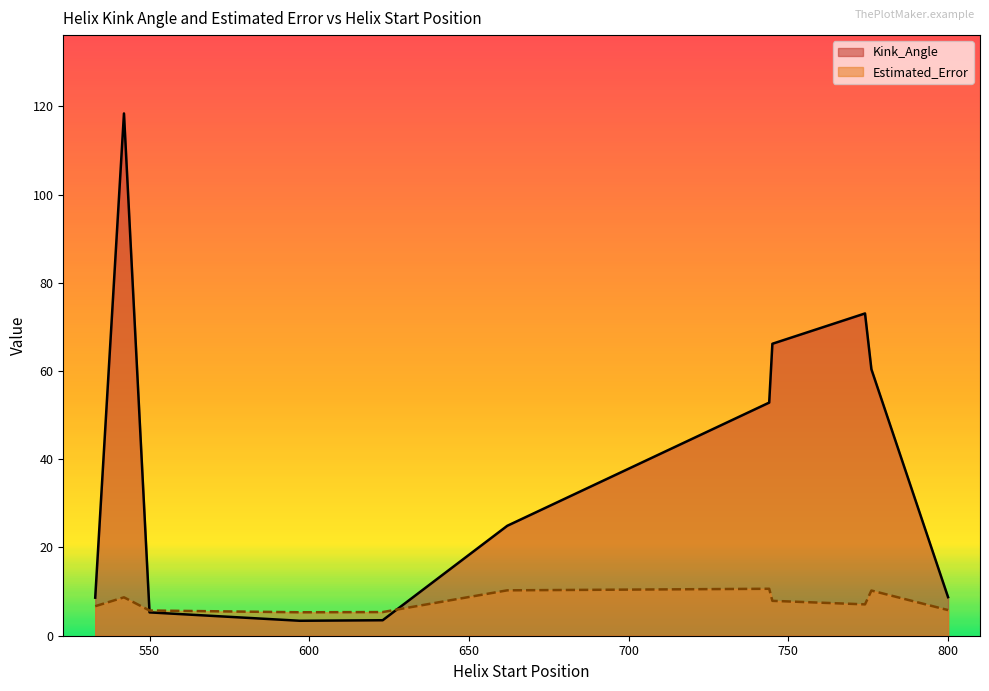

Rank the series by their average value, from lowest to highest.

Estimated_Error, Kink_Angle